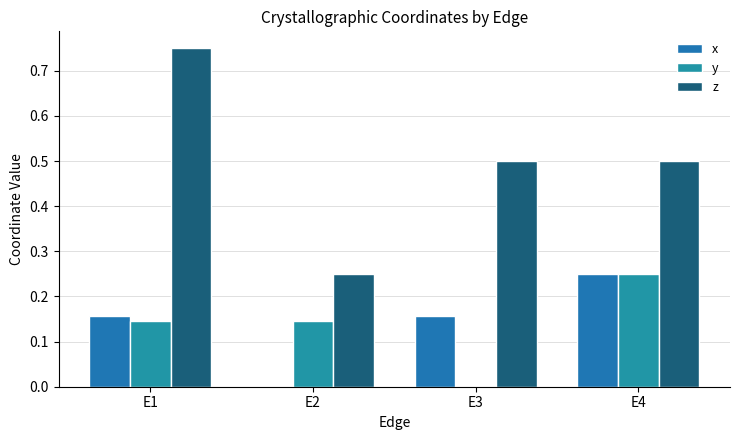

What is the value of the y bar at the 1st from the left?

0.1